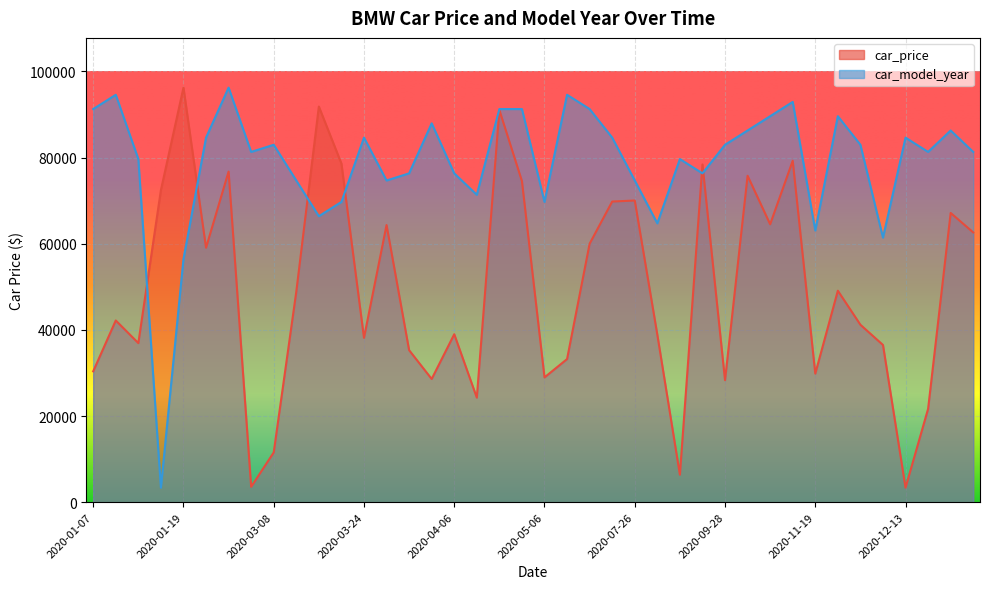

Which series has the largest total across all categories?

car_model_year